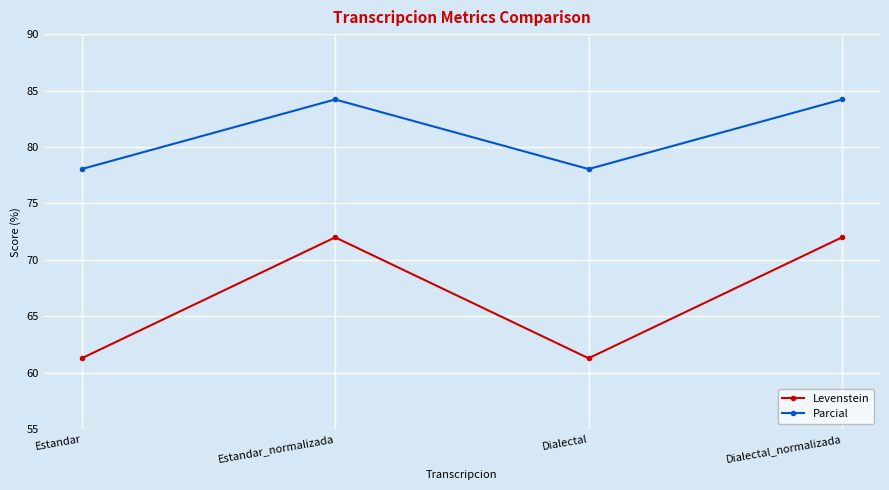

What is the sum of the Parcial values at Estandar_normalizada and Estandar?

162.3